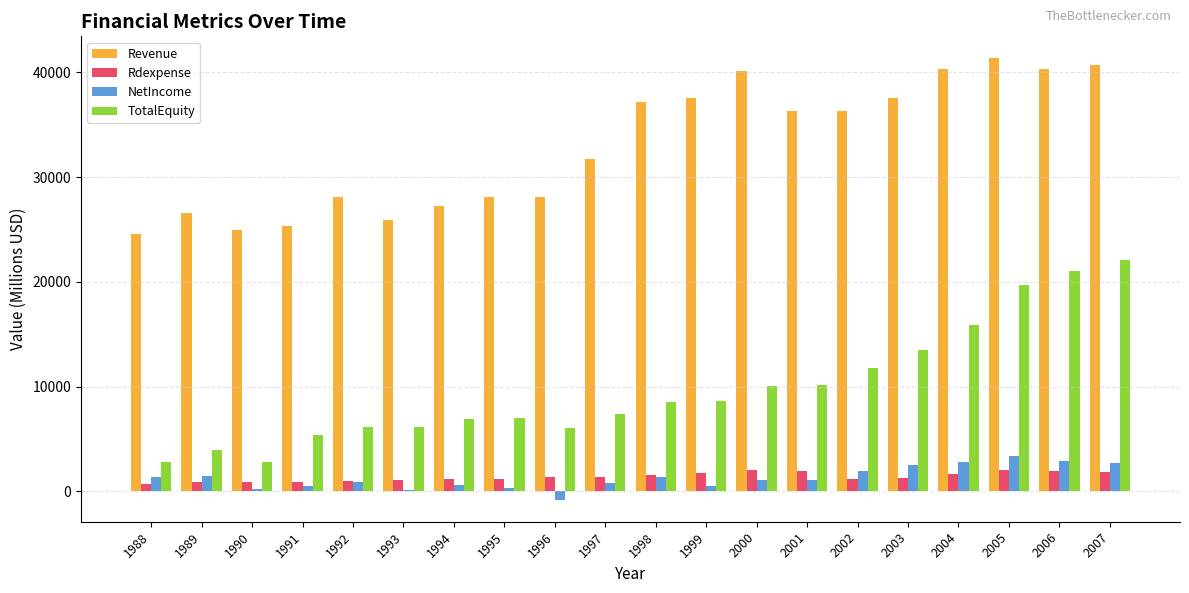

What is the value of the Rdexpense bar at the 9th from the left?

1391